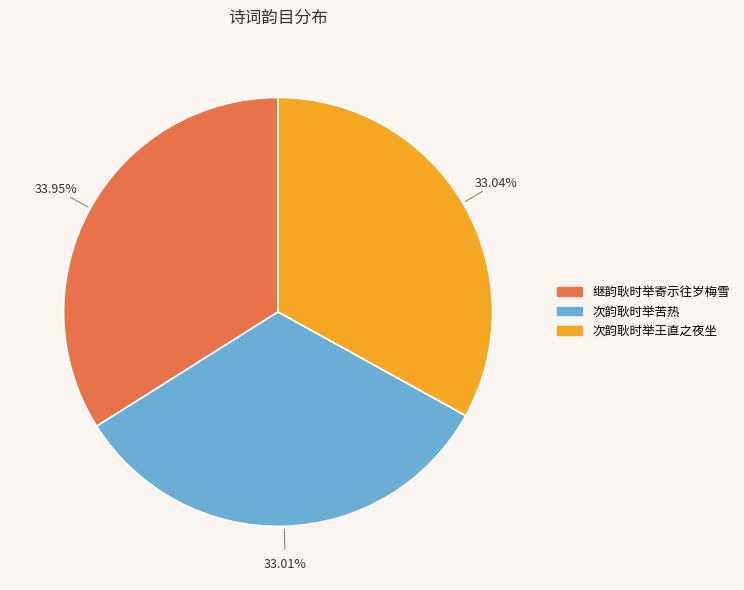

Which category has the biggest portion of the pie?

继韵耿时举寄示往岁梅雪